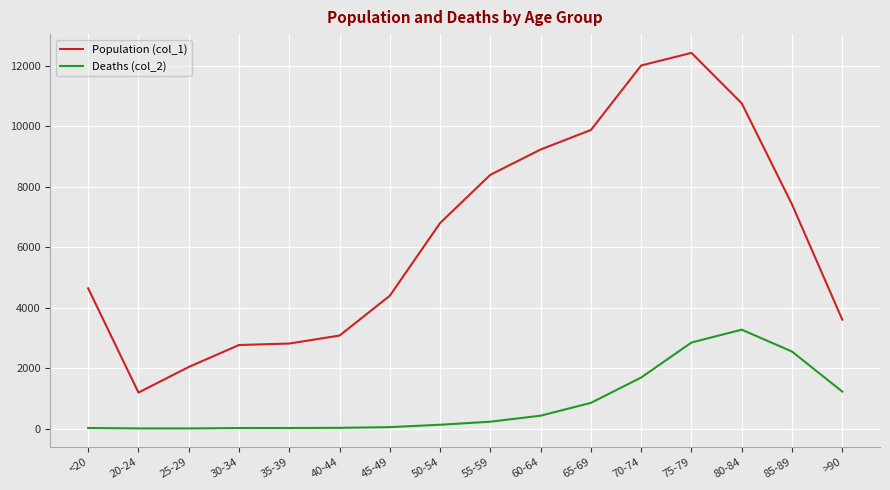

Which category has the highest value across all series?

75-79